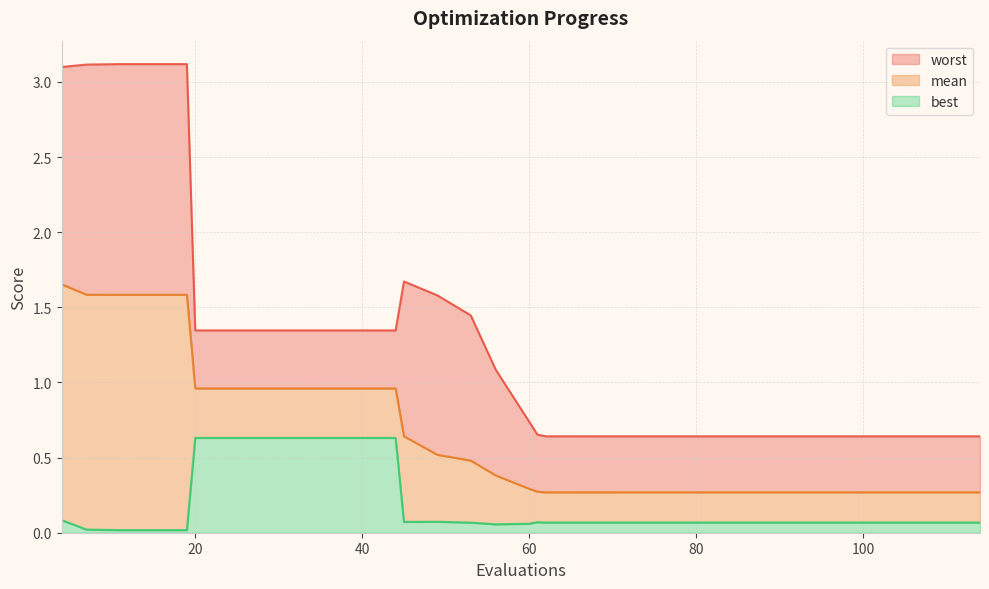

At how many categories does at least one series exceed 1?

16